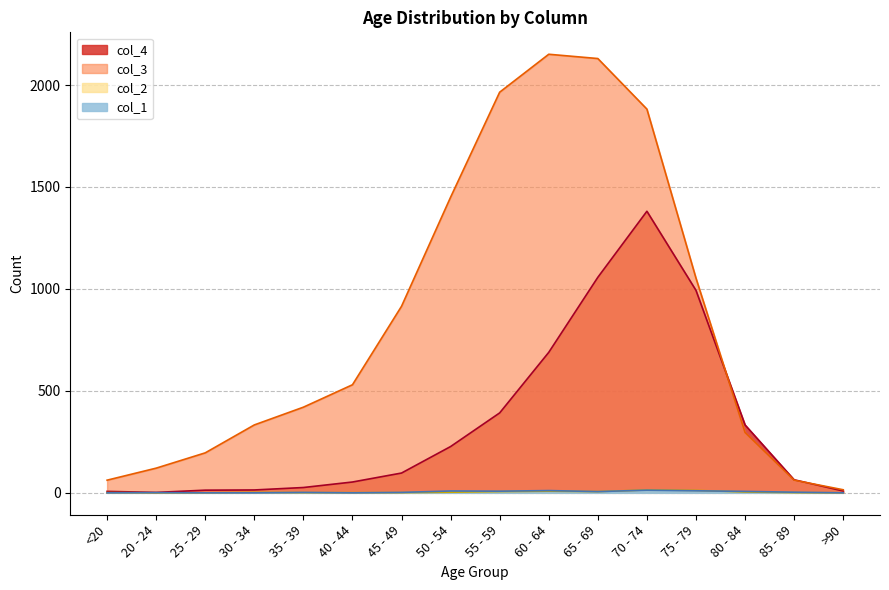

What is the sum of the col_4 values at 55 - 59 and 45 - 49?

489